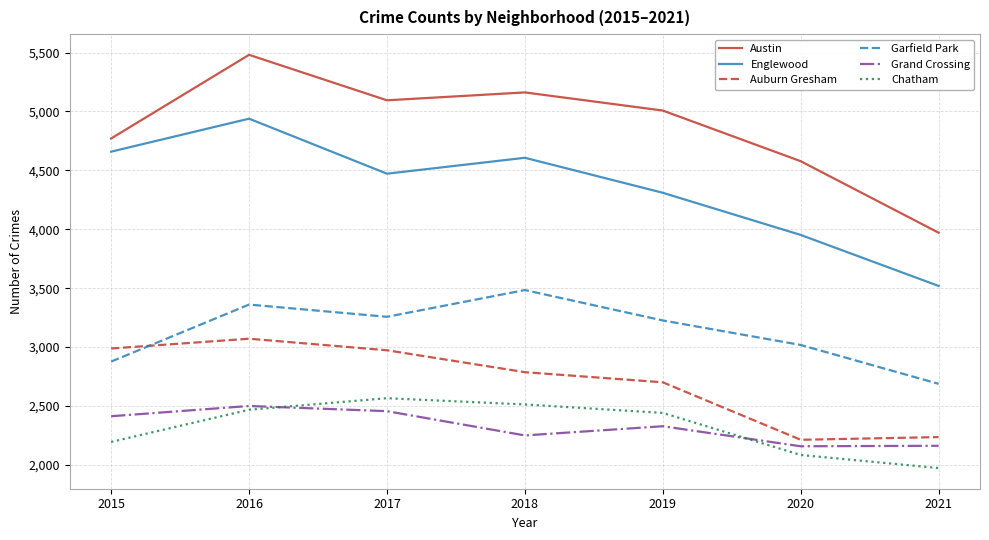

Rank the series by their maximum value, from lowest to highest.

Grand Crossing, Chatham, Auburn Gresham, Garfield Park, Englewood, Austin